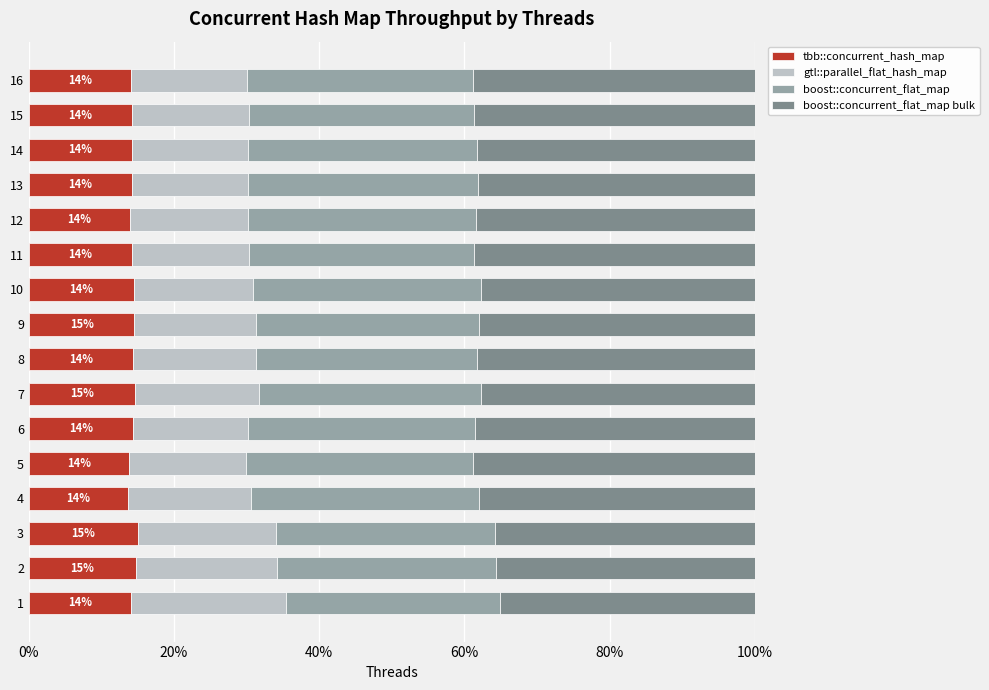

What is the total value across all series at 9?

100.0